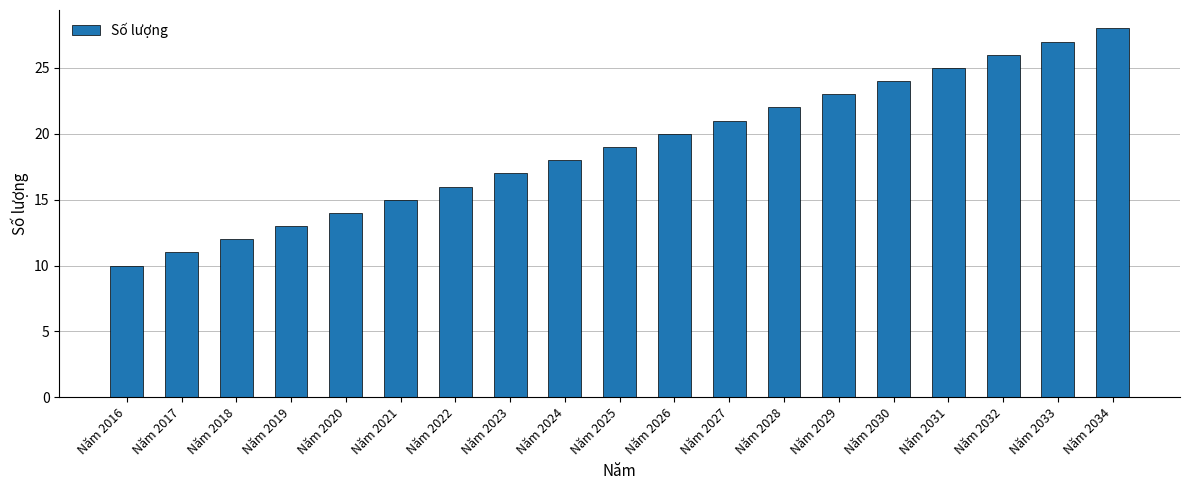

What is the greatest value displayed?

28